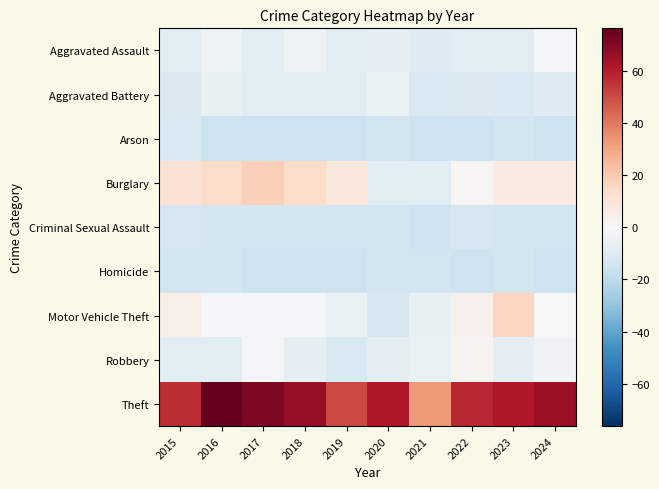

List the series in order of their peak value, highest first.

Theft, Burglary, Motor Vehicle Theft, Robbery, Aggravated Assault, Aggravated Battery, Arson, Criminal Sexual Assault, Homicide